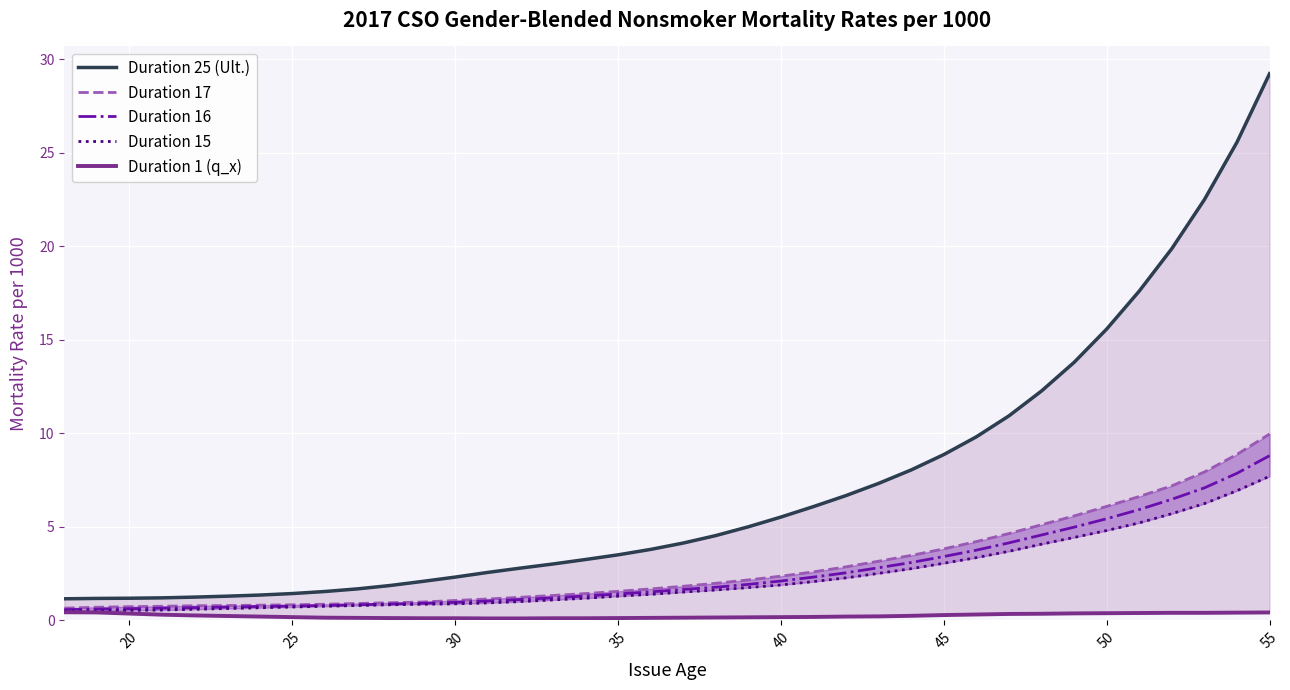

What are all the series names shown in the legend?

Duration 25 (Ult.), Duration 17, Duration 16, Duration 15, Duration 1 (q_x)